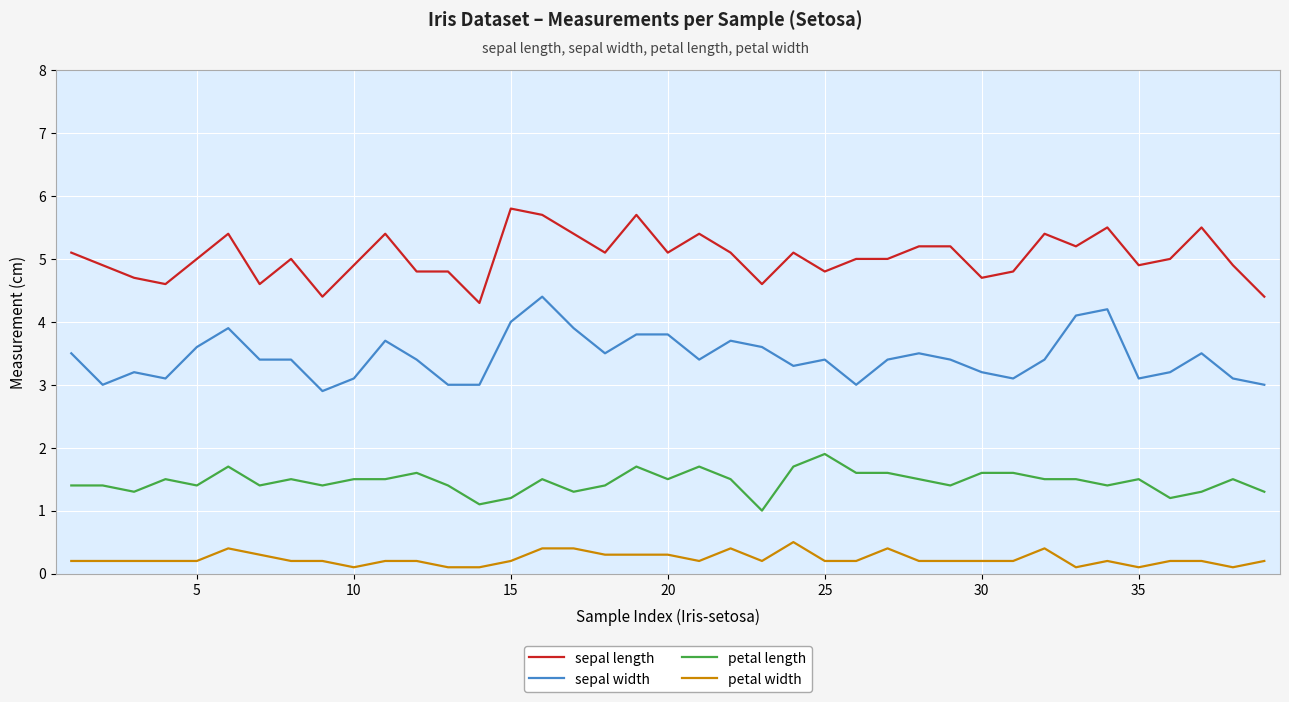

True or false: petal length and petal width intersect in this chart.

False